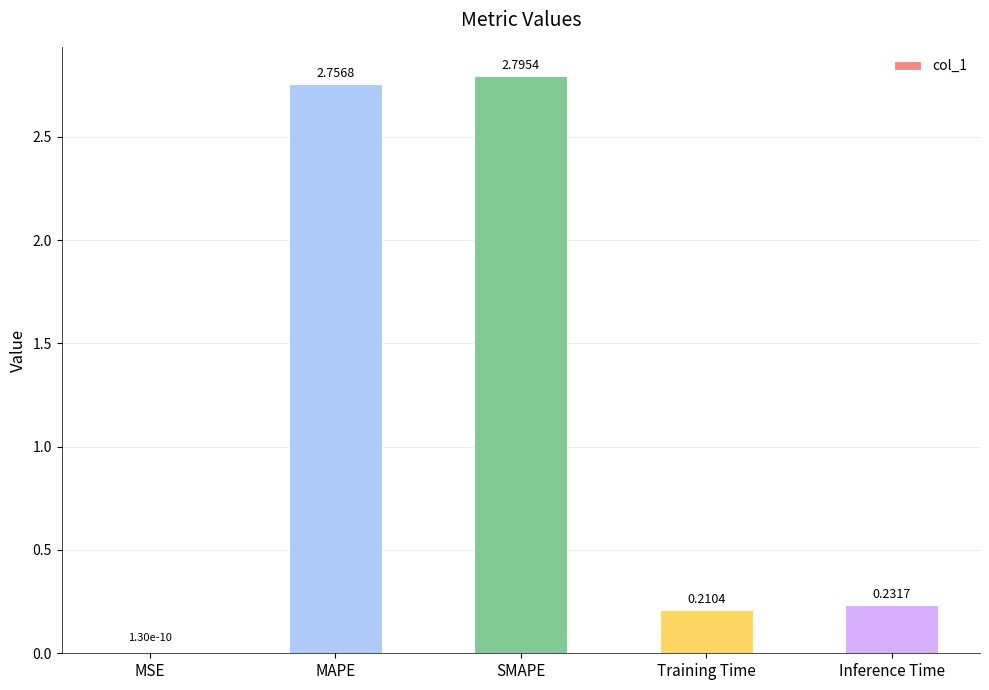

Which label corresponds to the largest value in the chart?

SMAPE